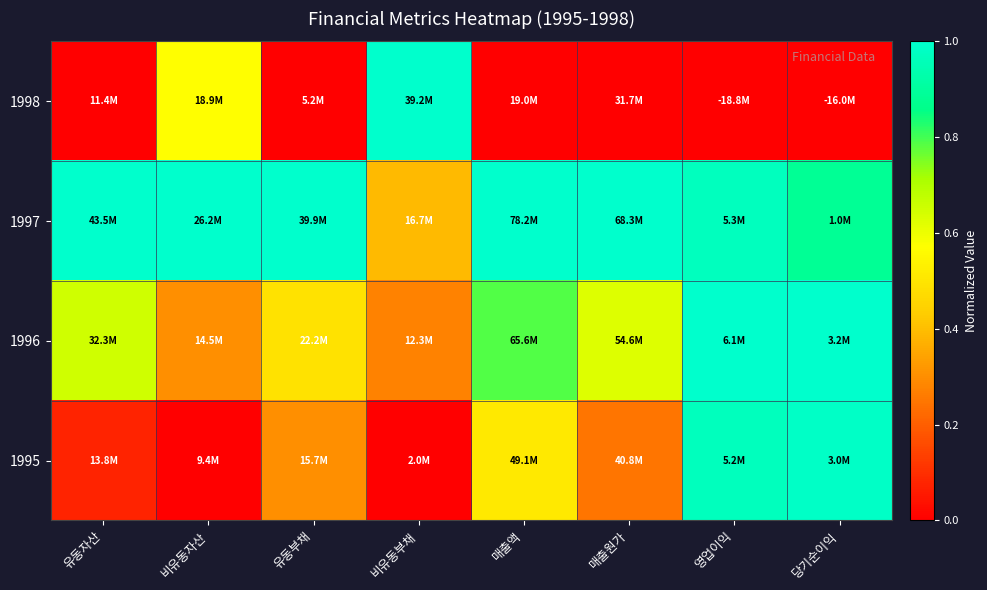

What is the difference between the highest and lowest values at 유동자산?

1.0